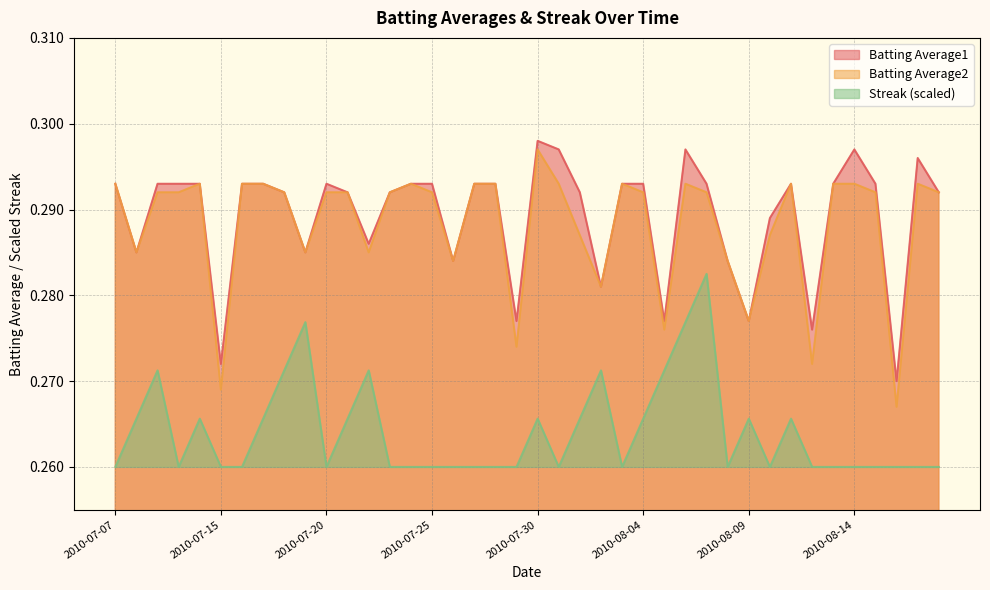

True or false: Batting Average1 and Batting Average2 cross at least once.

False